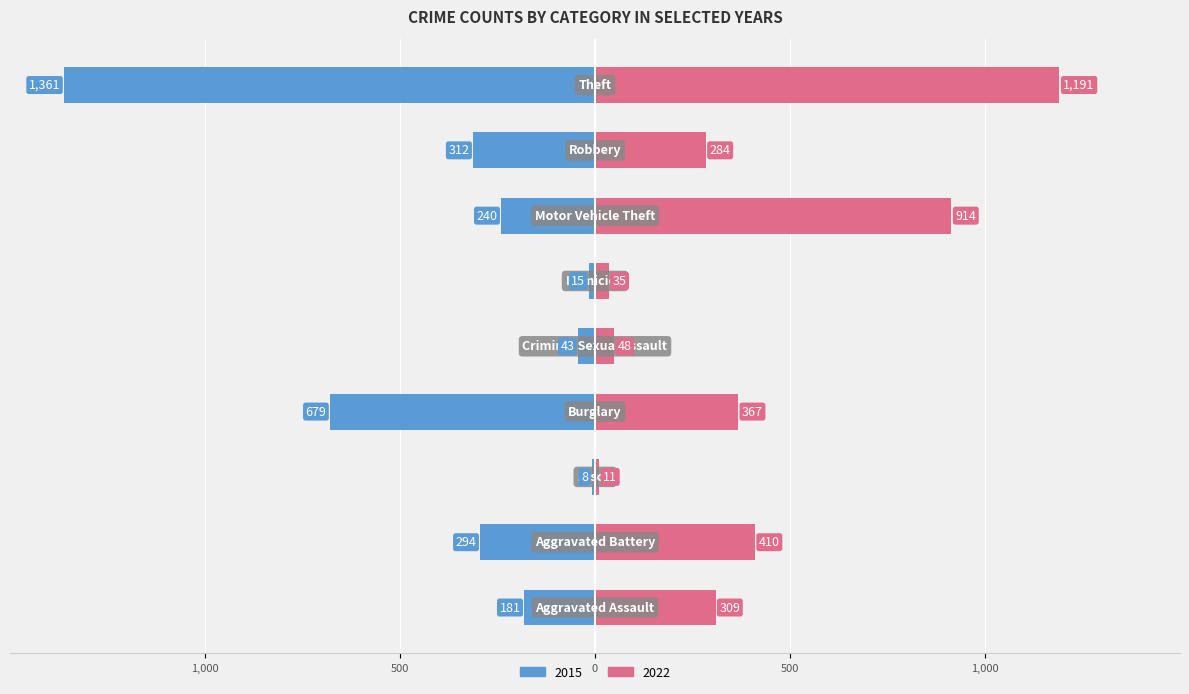

Are the bars horizontal?

Yes